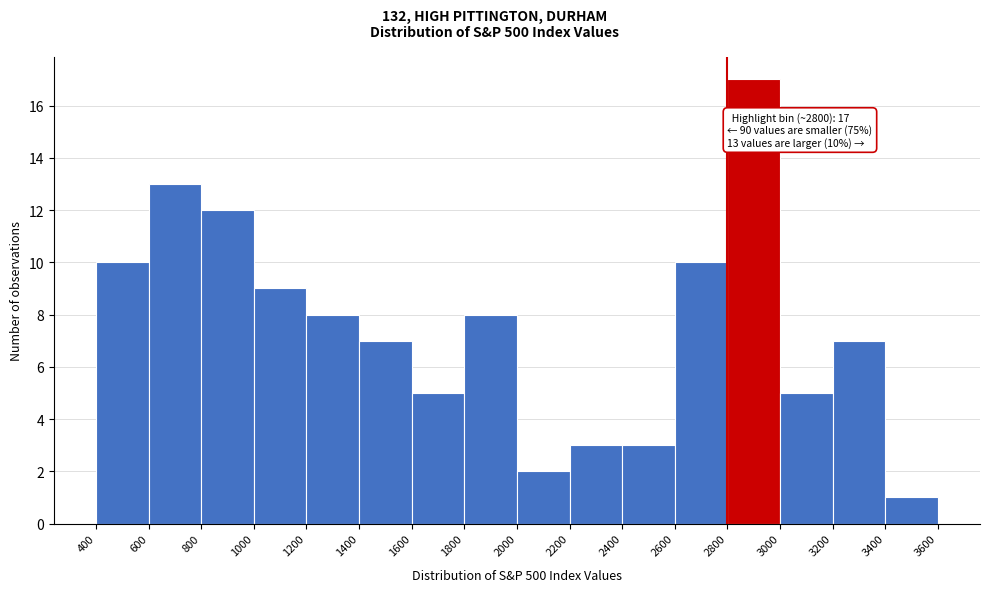

Which range on the x-axis has the tallest bar?

2800 to 3000